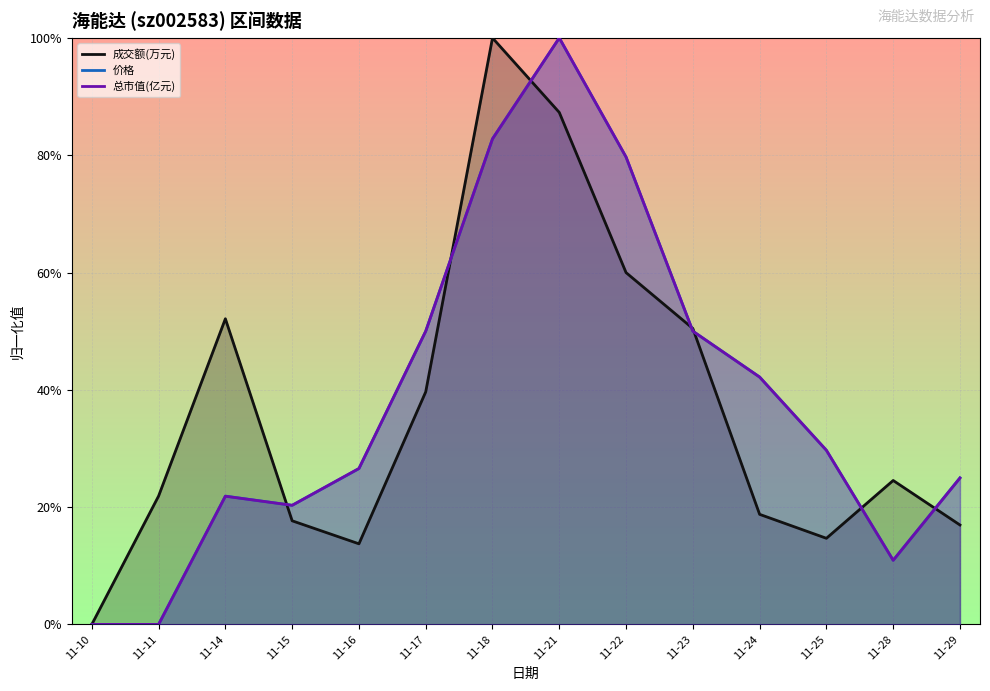

At which category does 总市值(亿元) reach its first local peak?

11-14